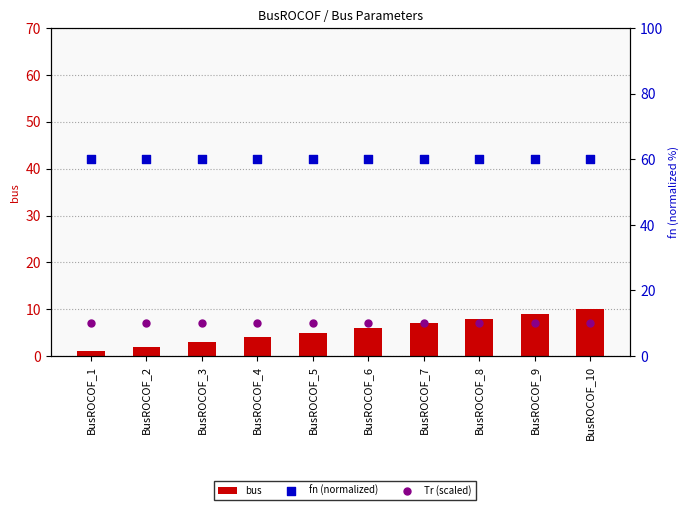

Is the value of Tr (scaled) at BusROCOF_1 greater than the value of bus at BusROCOF_8?

Yes